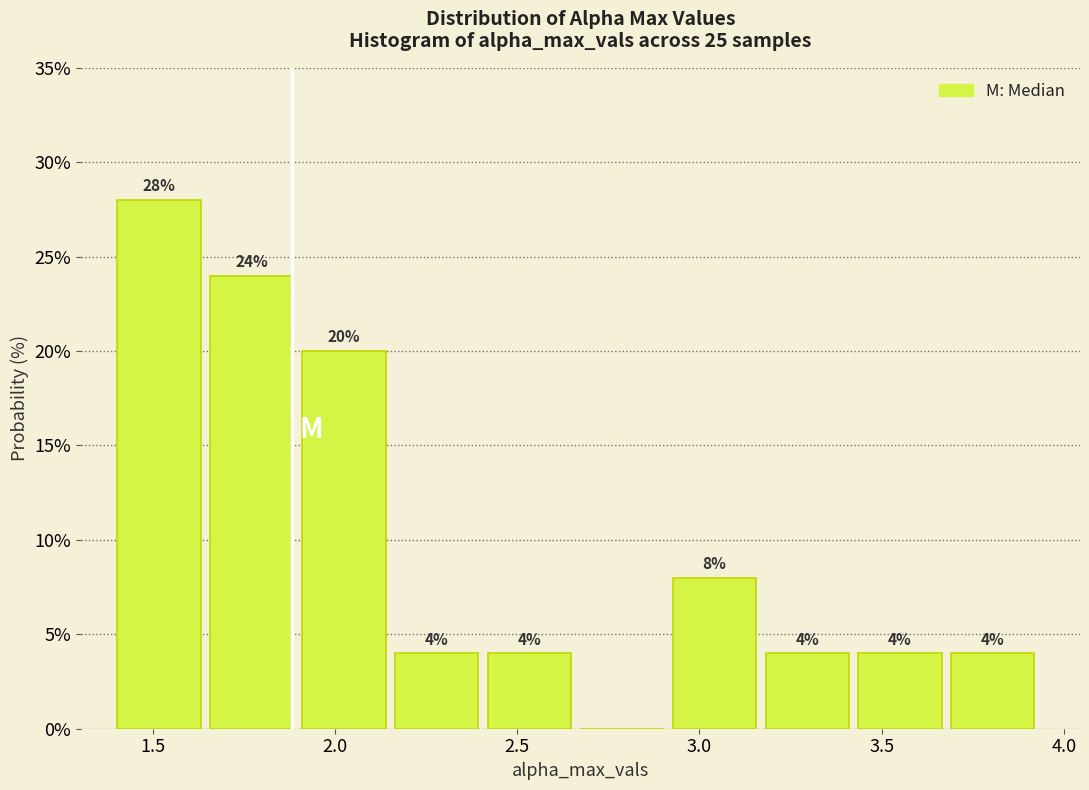

Which range on the x-axis has the tallest bar?

1.40 to 1.65